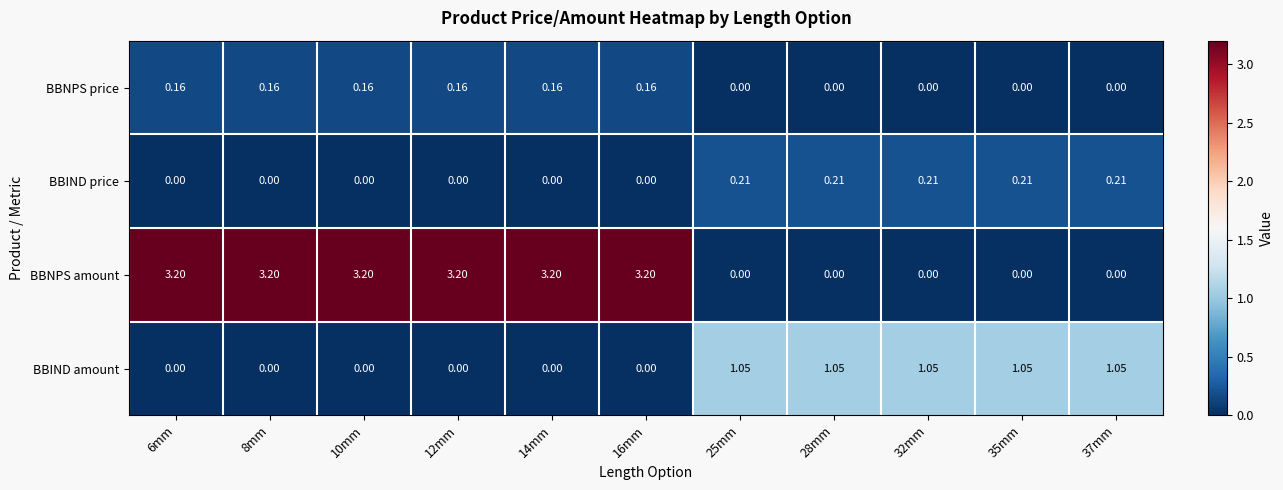

Which series has the largest total across all categories?

BBNPS amount